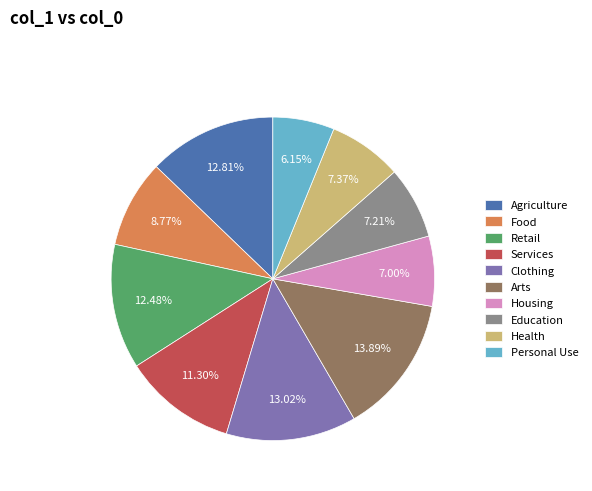

Which slice is the largest?

Arts